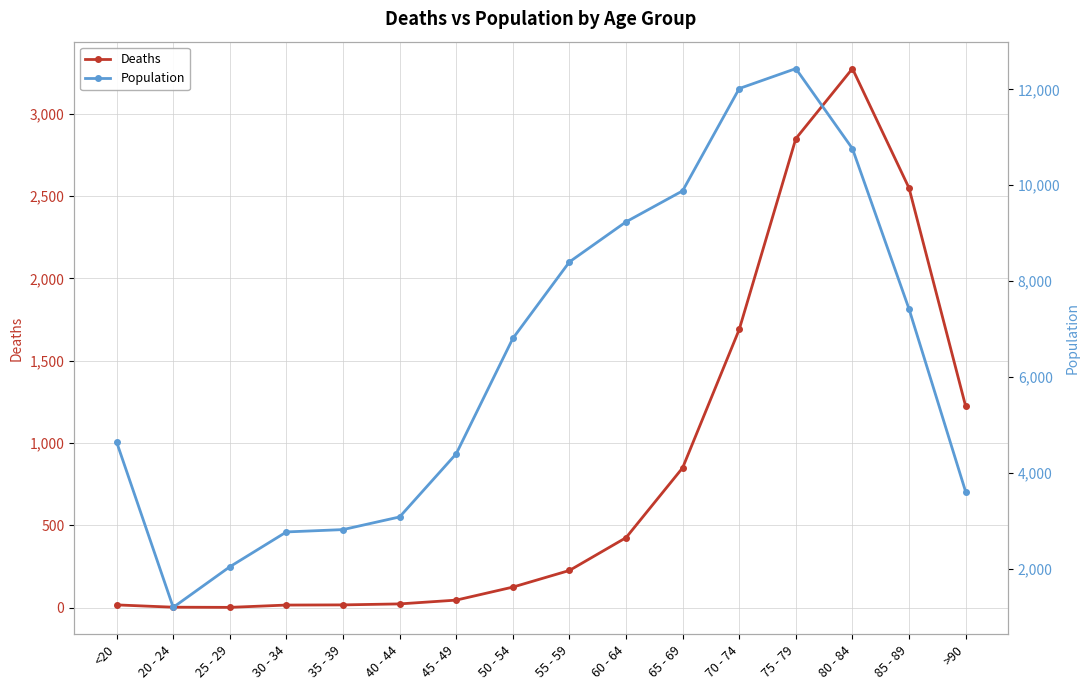

What is the difference between the highest and lowest values at 35 - 39?

2796